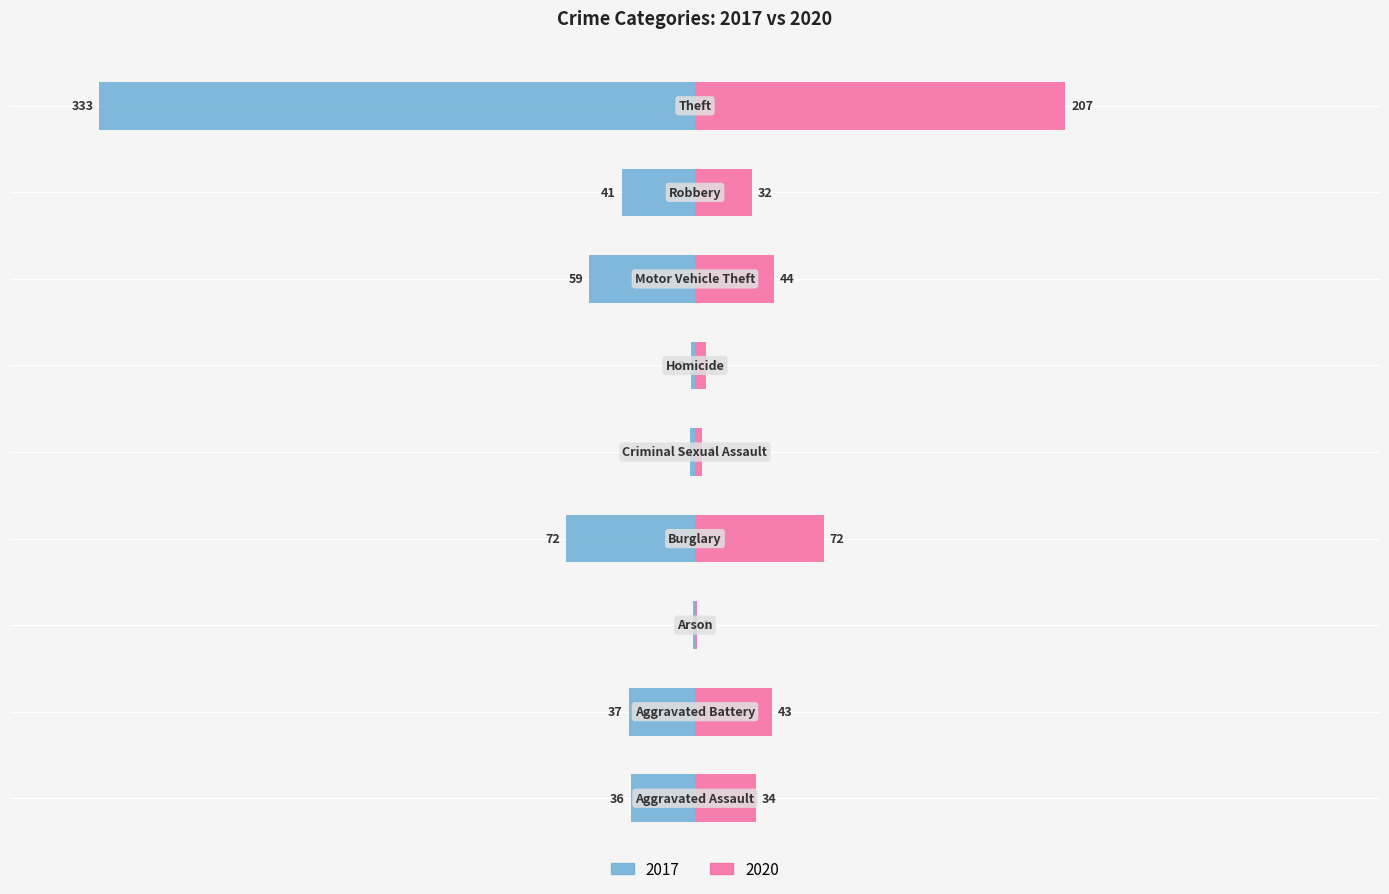

What is the spread (max minus min) of values at Homicide?

2.4